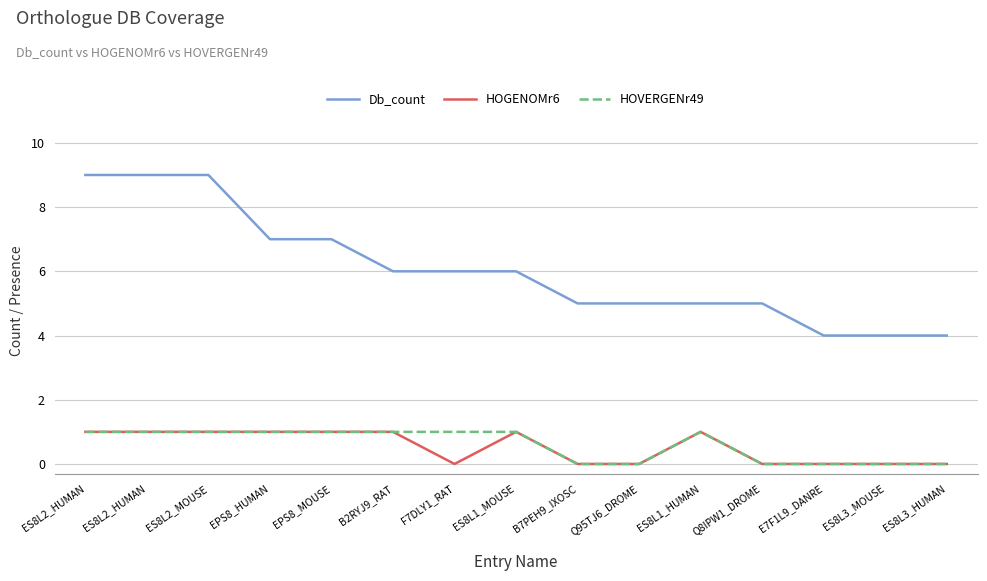

Does the chart have visible grid lines?

Yes